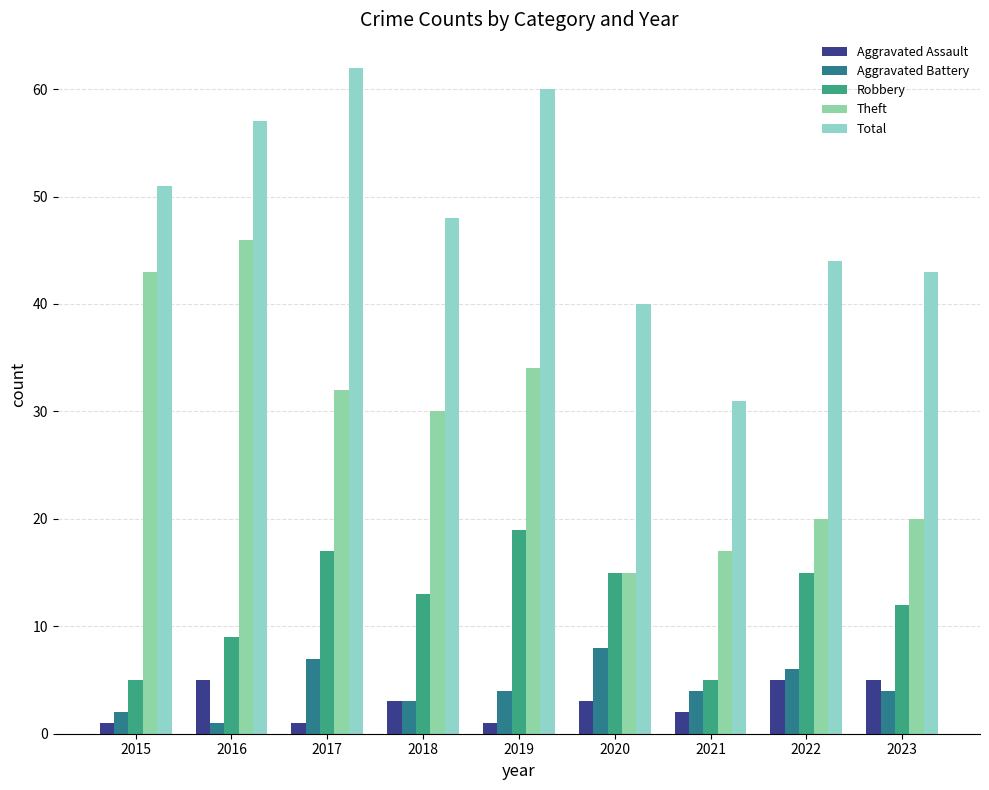

What is the sum of the Total values at 2018 and 2022?

92